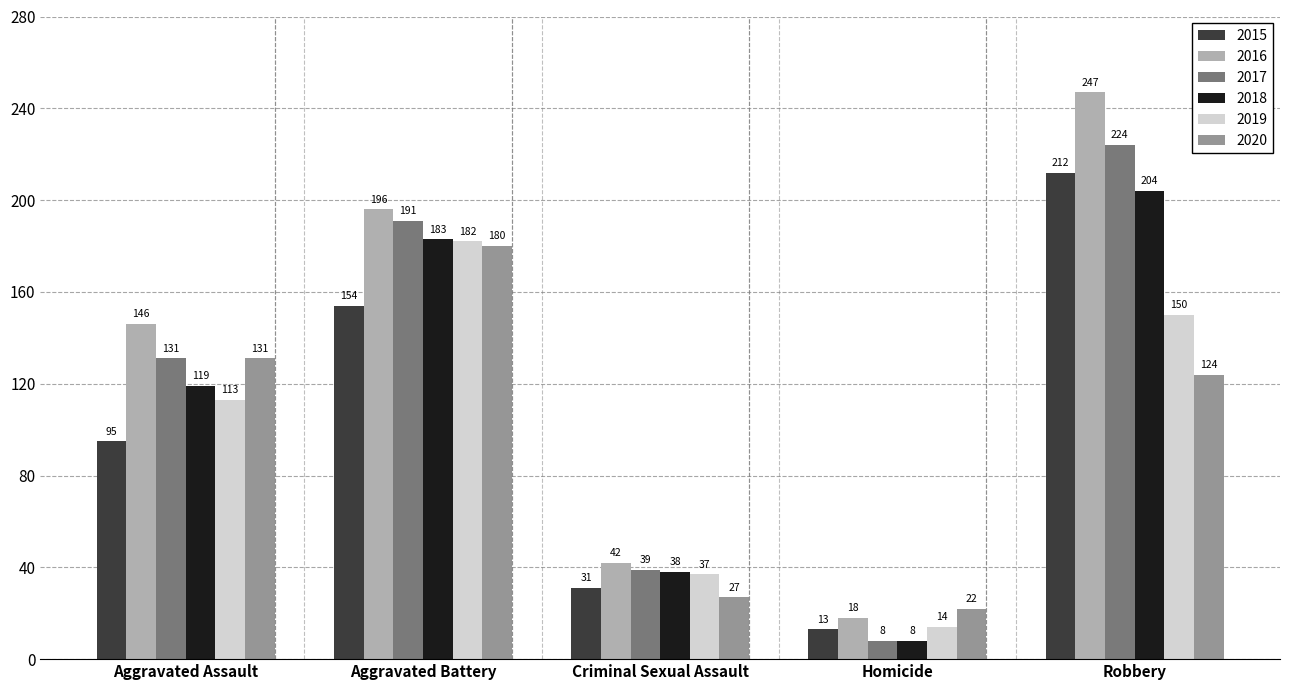

How many values in the 2016 series are below 146?

2